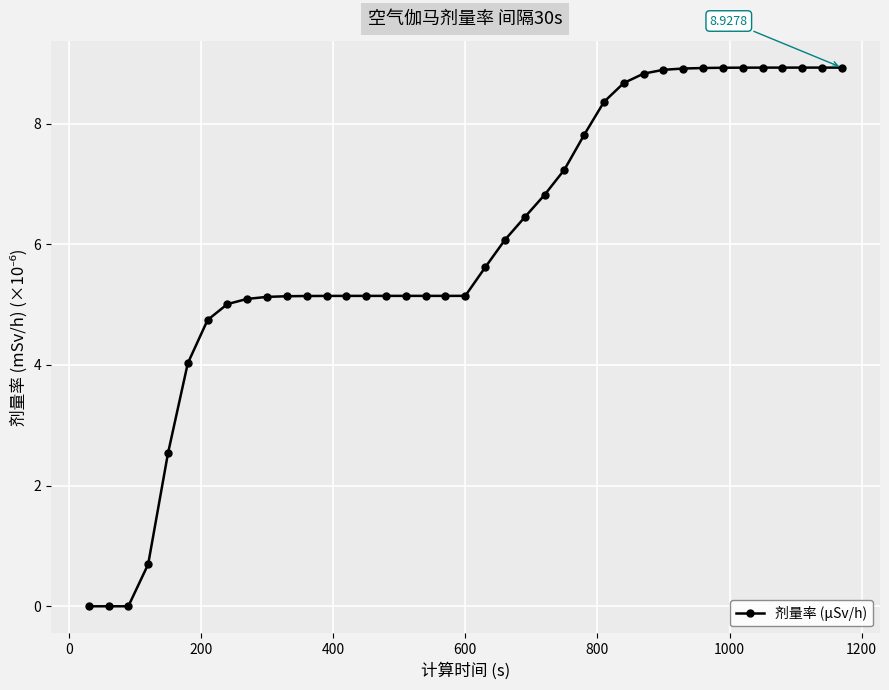

Reading right to left, what are all the values shown in this chart?

8.9	8.9	8.9	8.9	8.9	8.9	8.9	8.9	8.9	8.9	8.8	8.7	8.4	7.8	7.2	6.8	6.4	6.1	5.6	5.1	5.1	5.1	5.1	5.1	5.1	5.1	5.1	5.1	5.1	5.1	5.1	5.0	4.7	4.0	2.5	0.7	0.0	0.0	0.0